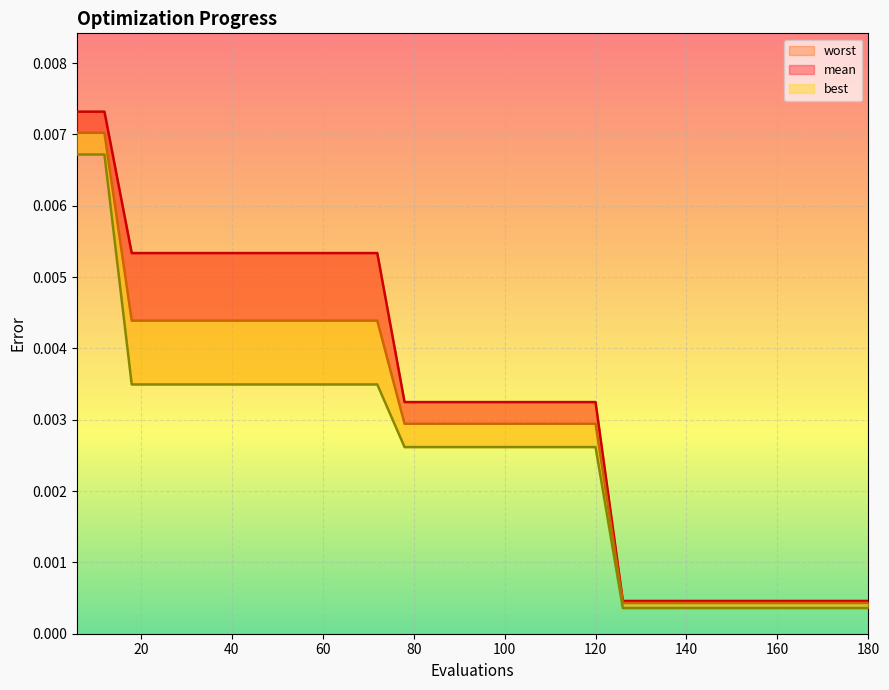

Rank the categories by best value from lowest to highest.

126, 132, 138, 144, 150, 156, 162, 168, 174, 180, 78, 84, 90, 96, 102, 108, 114, 120, 18, 24, 30, 36, 42, 48, 54, 60, 66, 72, 6, 12